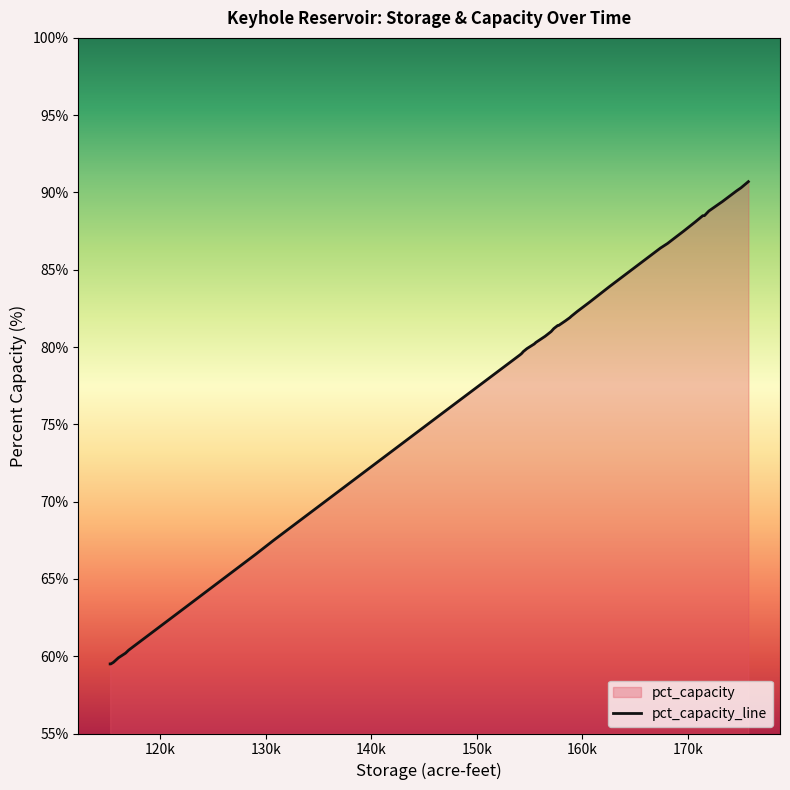

What is the difference between the maximum and minimum values?

31.2